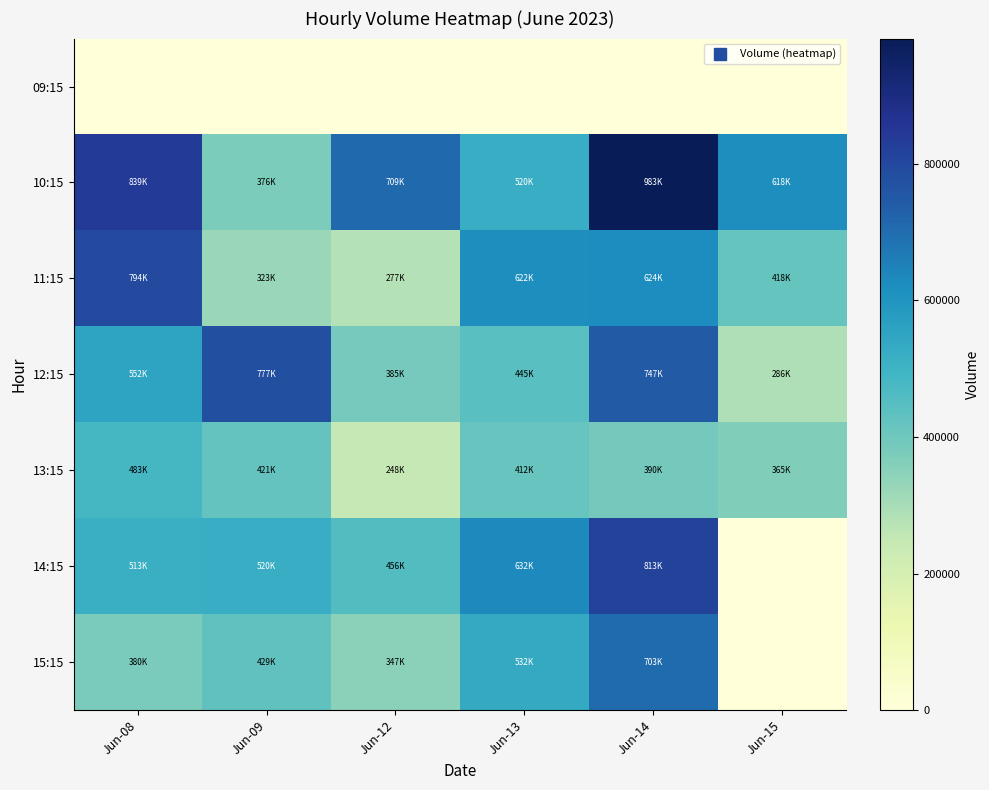

Reading left to right, transcribe all the data shown in this chart.

09:15: Jun-08=0	Jun-09=0	Jun-12=0	Jun-13=0	Jun-14=0	Jun-15=0
10:15: Jun-08=839256	Jun-09=376372	Jun-12=709002	Jun-13=520594	Jun-14=983676	Jun-15=618829
11:15: Jun-08=794484	Jun-09=323015	Jun-12=277186	Jun-13=622403	Jun-14=624028	Jun-15=418454
12:15: Jun-08=552166	Jun-09=777162	Jun-12=385835	Jun-13=445000	Jun-14=747330	Jun-15=286866
13:15: Jun-08=483197	Jun-09=421949	Jun-12=248039	Jun-13=412982	Jun-14=390091	Jun-15=365696
14:15: Jun-08=513556	Jun-09=520202	Jun-12=456183	Jun-13=632817	Jun-14=813904	Jun-15=0
15:15: Jun-08=380135	Jun-09=429380	Jun-12=347697	Jun-13=532563	Jun-14=703998	Jun-15=0